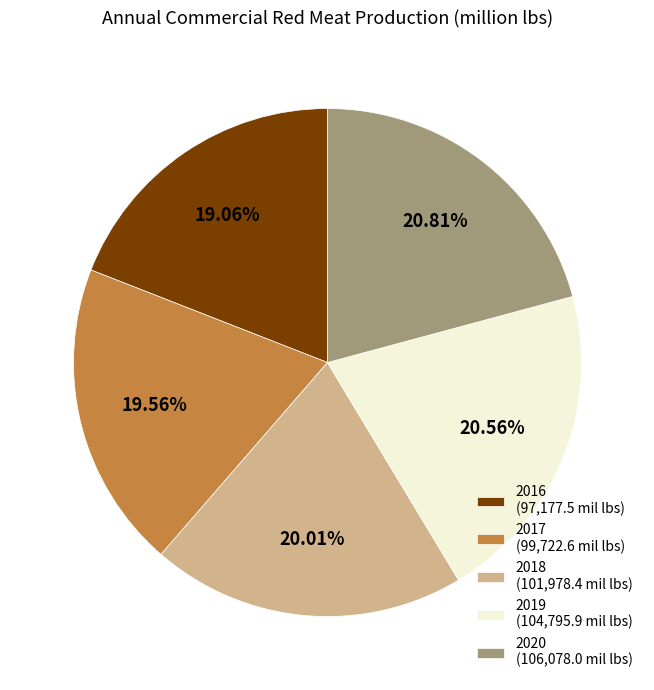

Is the sum of 2020 (106,078.0 mil lbs) and 2018 (101,978.4 mil lbs) greater than half?

No